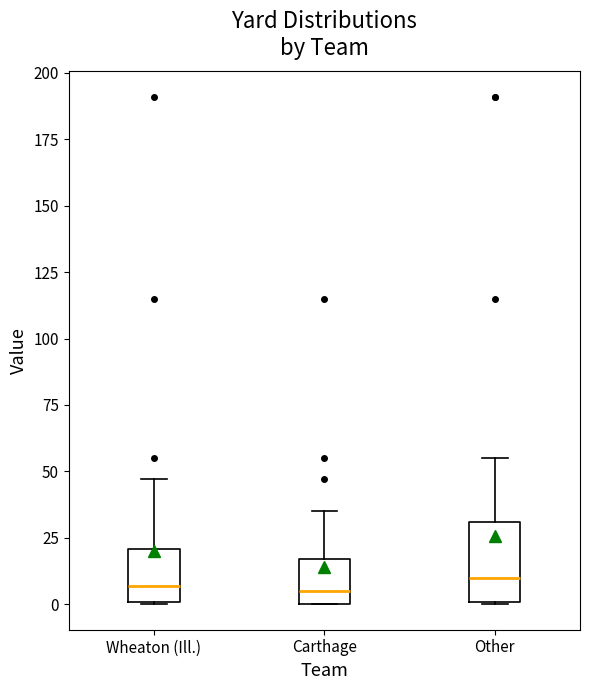

Reading left to right, read every box against the y-axis: the position of its median line, the range the box covers, and the ends of its whiskers. The values are not printed on the chart, so give them approximately, as read against the axis.

Wheaton (Ill.): median 5, box 0 to 20, whiskers 0 to 45
Carthage: median 5, box 0 to 15, whiskers 0 to 35
Other: median 10, box 0 to 30, whiskers 0 to 55